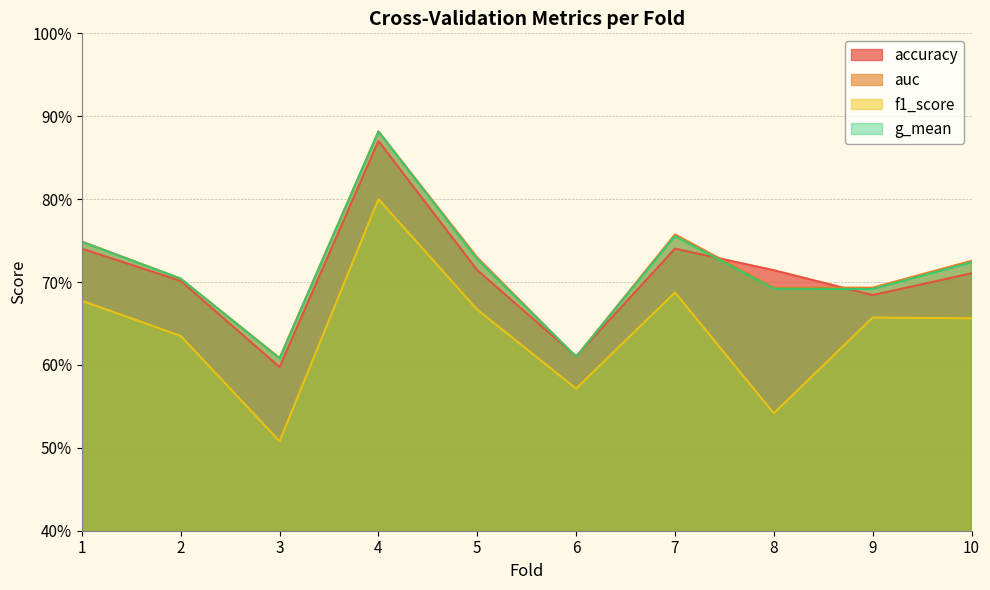

Which series changed the most between 1 and 5?

accuracy